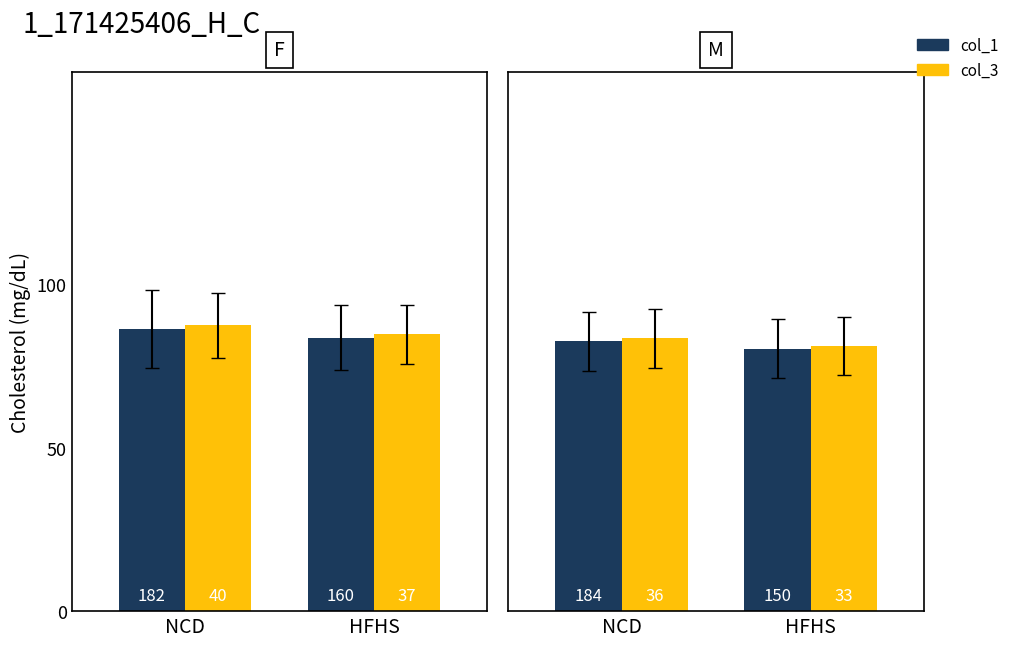

What are all the series names shown in the legend?

col_1, col_3